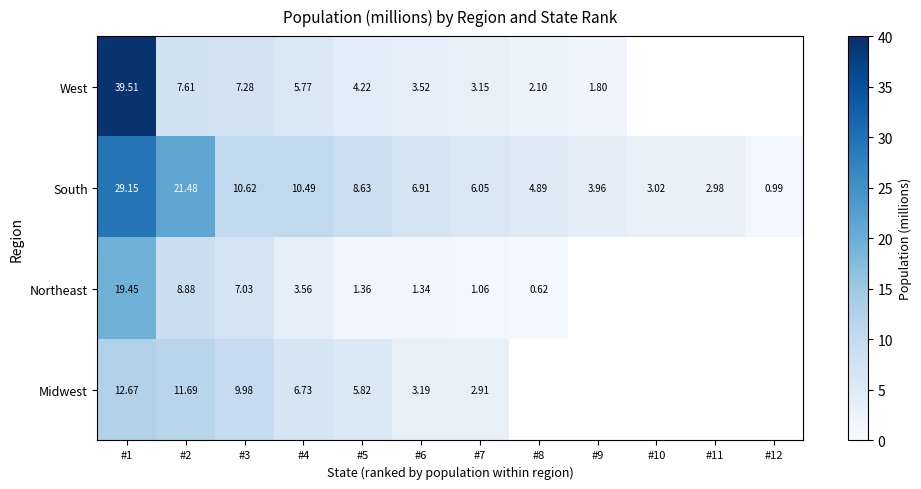

Which series changed the most between #1 and #3?

West